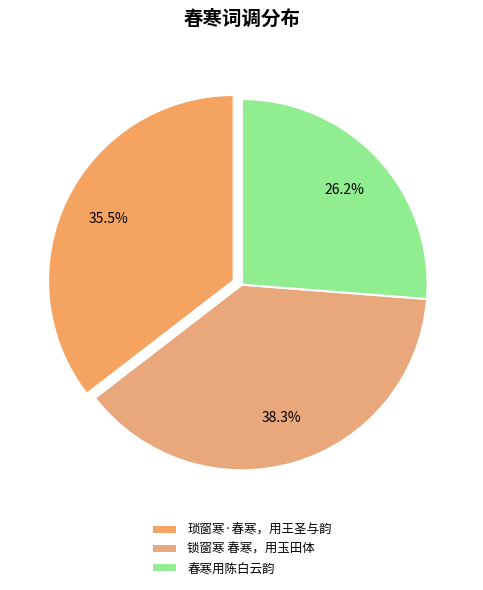

Which category has the smallest portion of the pie?

春寒用陈白云韵